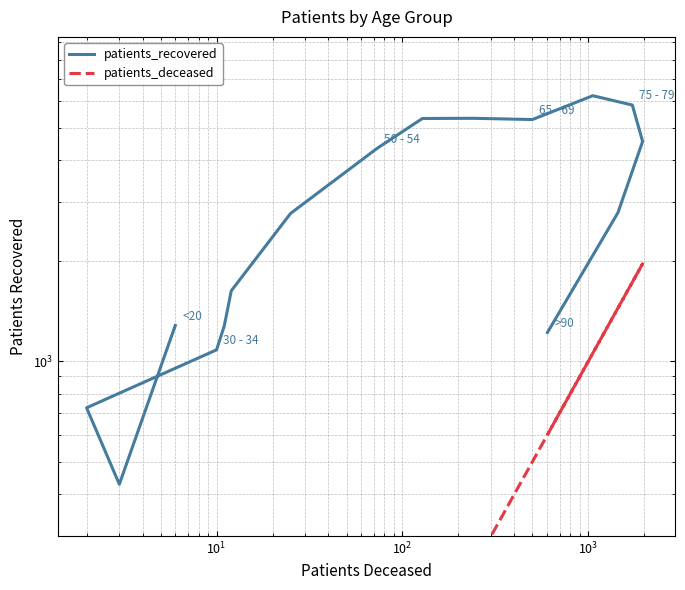

Which series has the widest spread of values?

patients_recovered